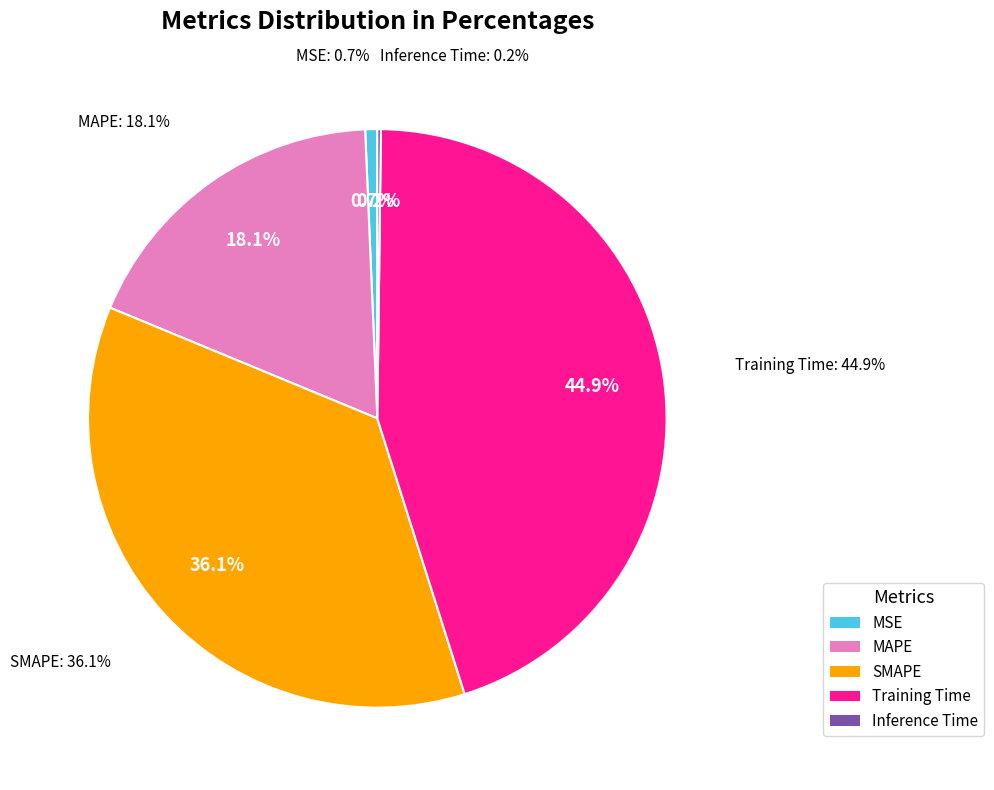

How many segments does this pie chart have?

5